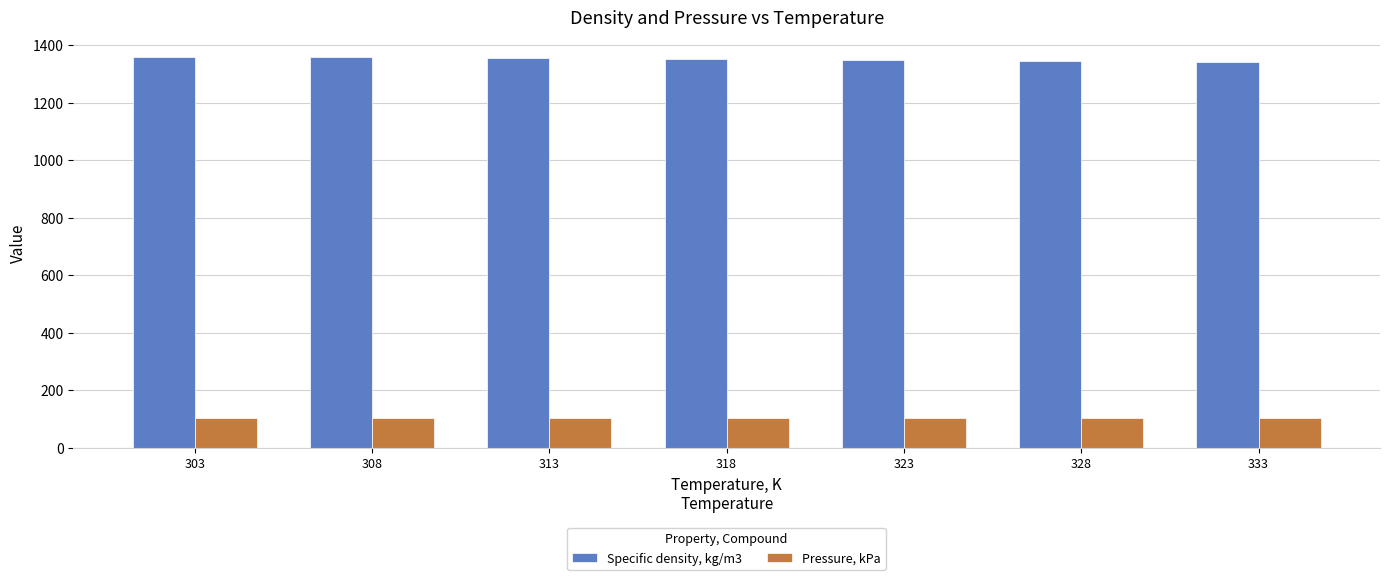

What are all the series names shown in the legend?

Specific density, kg/m3, Pressure, kPa